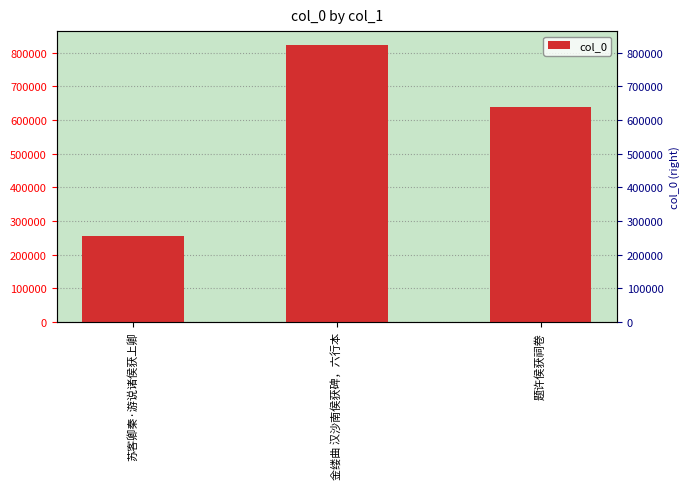

What is the sum of the values at 题许侯获祠卷 and 苏客卿秦·游说诸侯获上卿?

894886